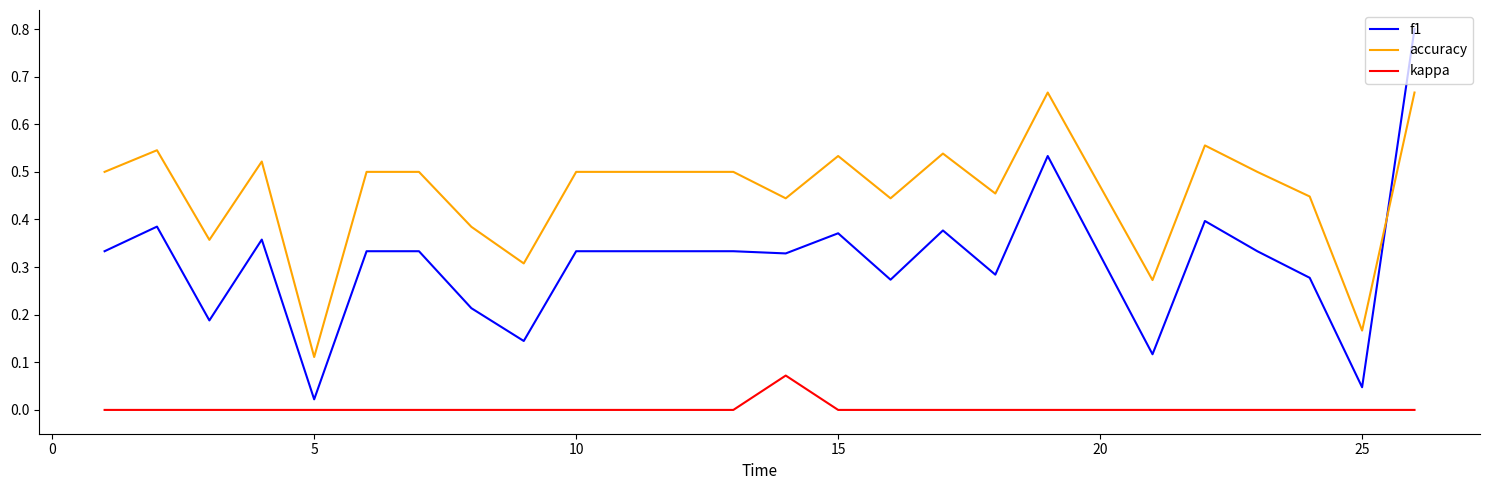

True or false: f1 and kappa intersect in this chart.

False